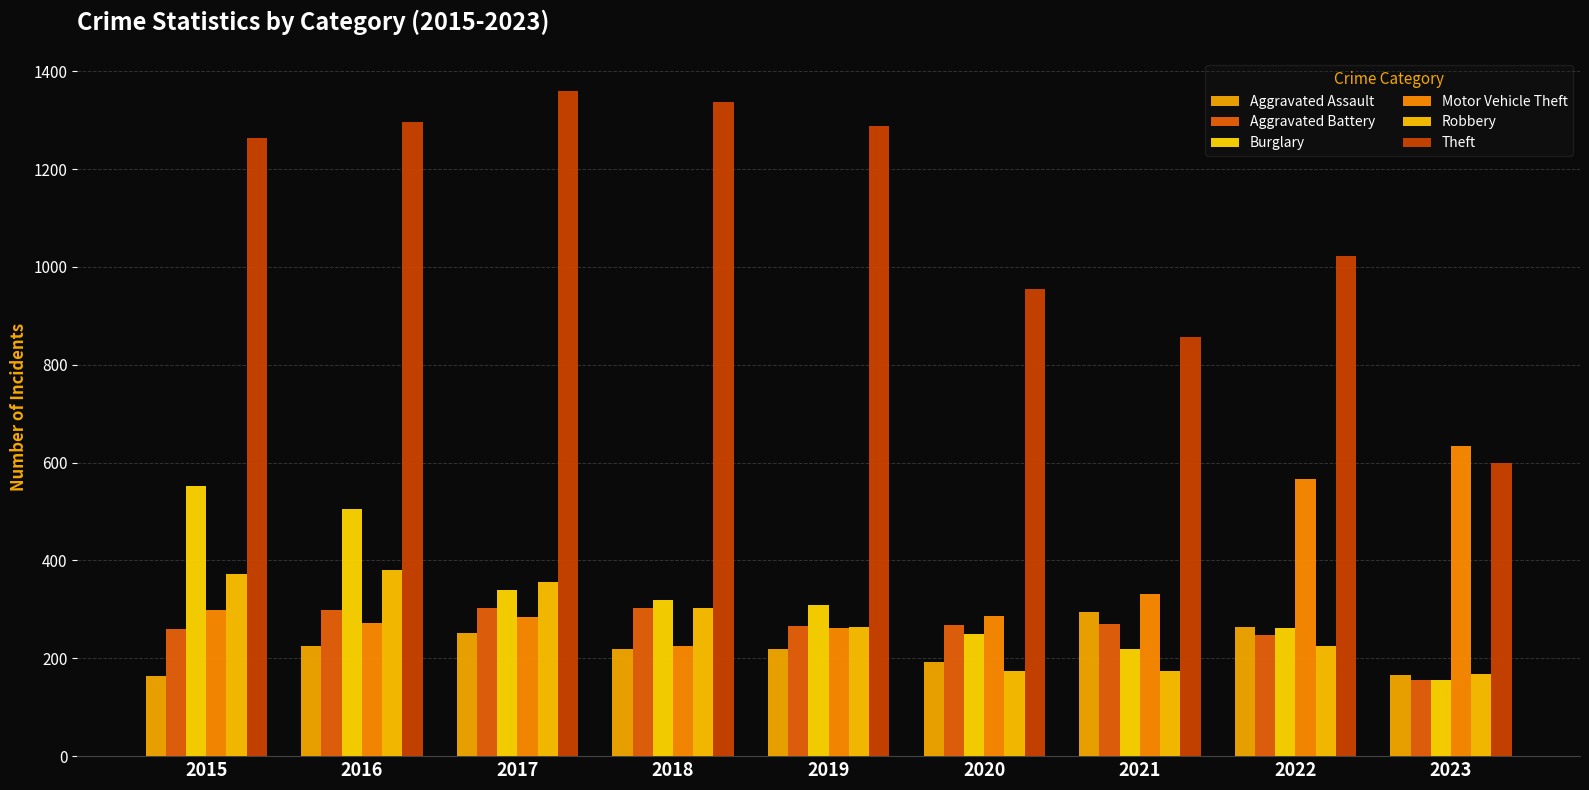

What value does the Robbery series have at 2015?

372